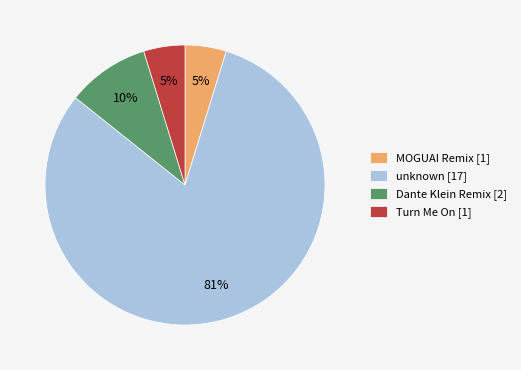

Approximately how many times larger is the value at Dante Klein Remix [2] compared to Turn Me On [1]?

2.0